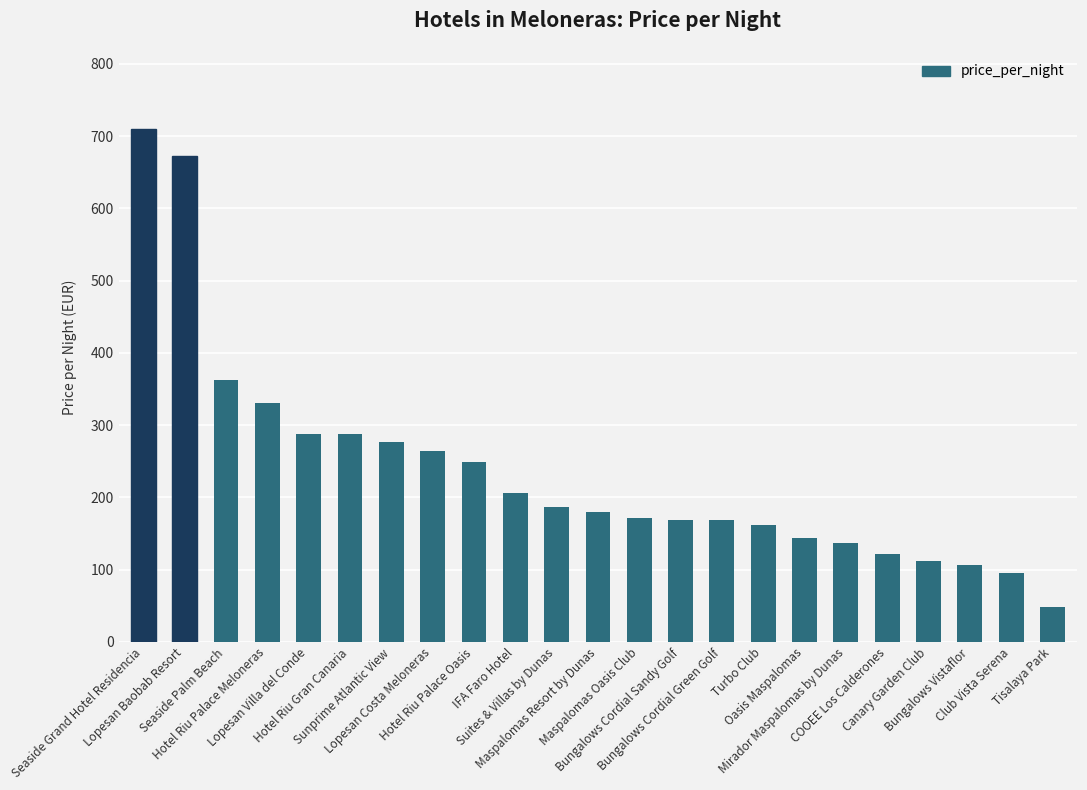

Is it true that the value at Canary Garden Club is 194?

False